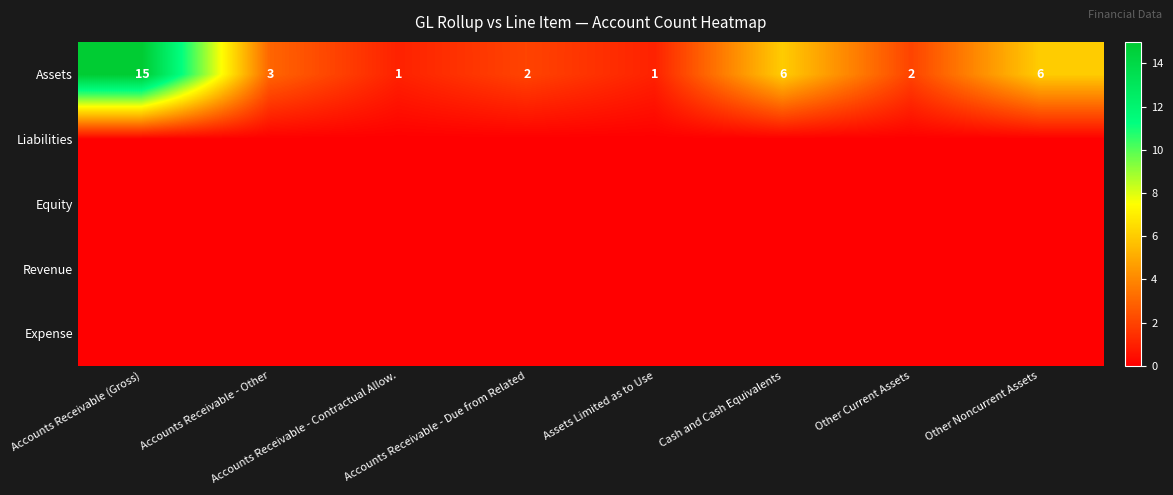

Between Other Current Assets and Accounts Receivable (Gross), which is larger?

Accounts Receivable (Gross)